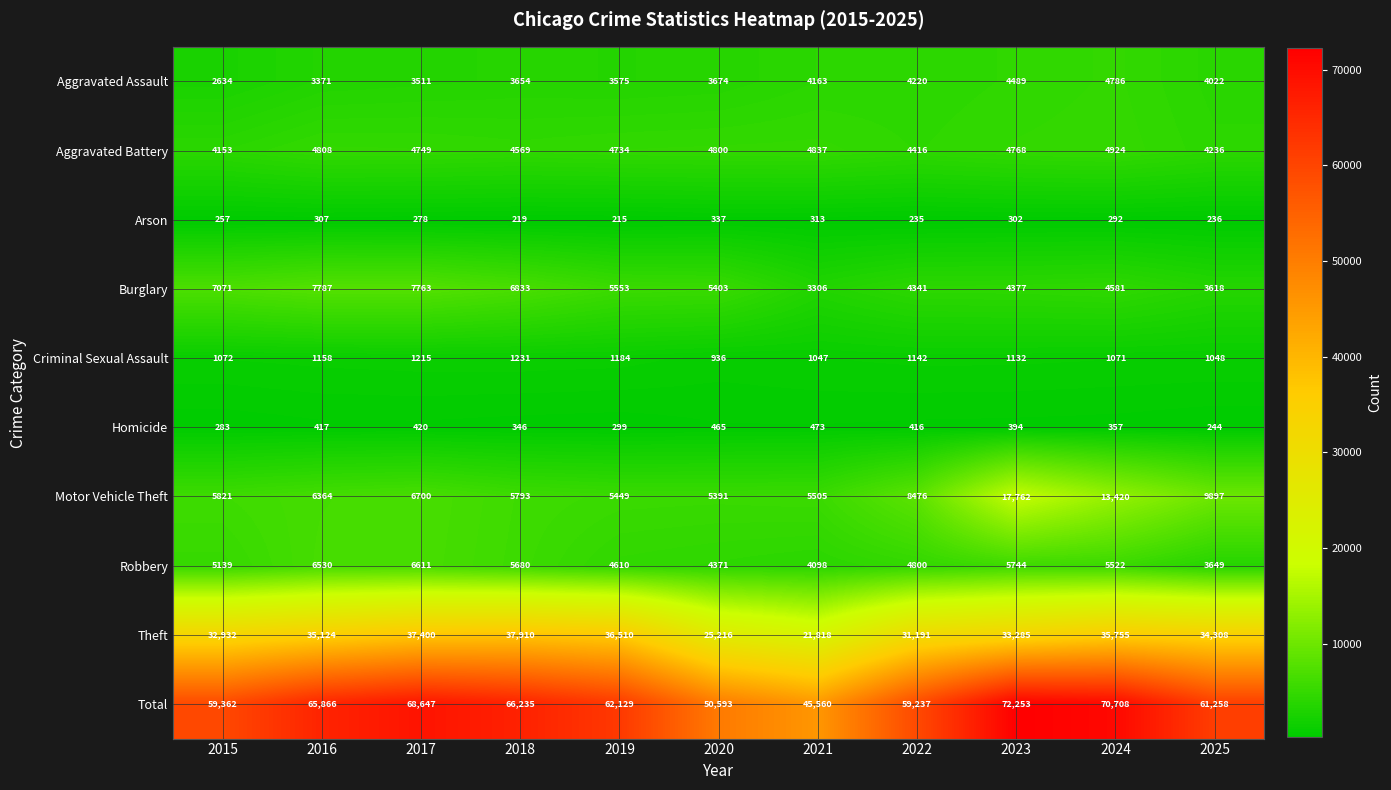

What is the difference between the maximum and second lowest values in the Motor Vehicle Theft series?

12313